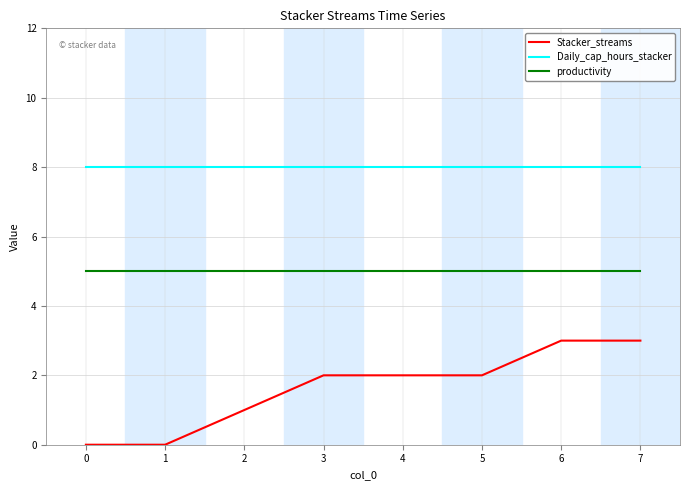

Which series has the largest range (max minus min)?

Stacker_streams